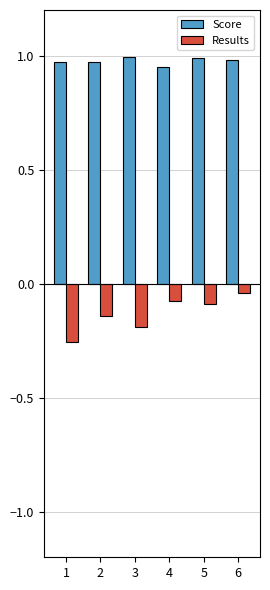

What is the difference between the highest and lowest values at 3?

1.2